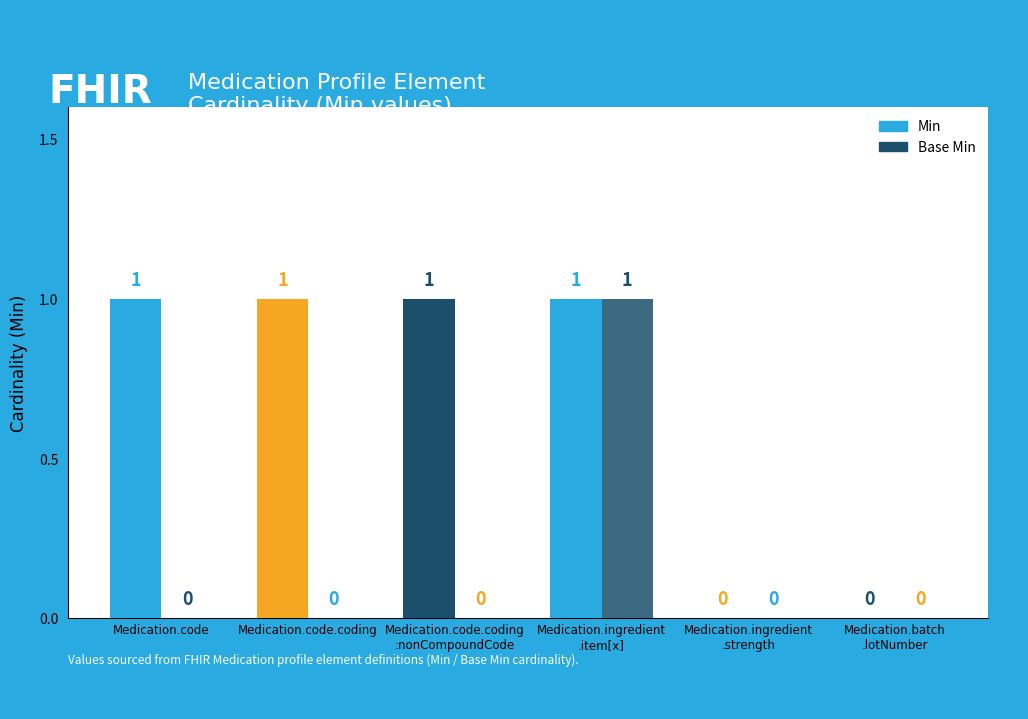

At how many categories does at least one series exceed 0?

4